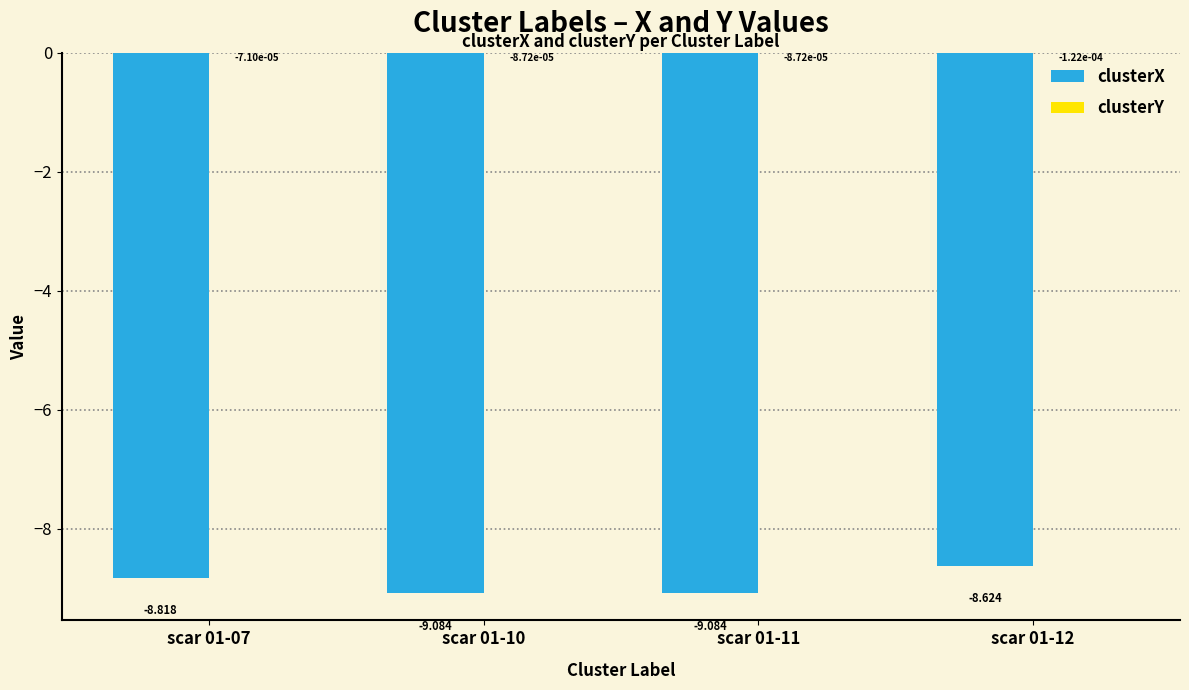

At which category is the sum across all series the highest?

scar 01-12